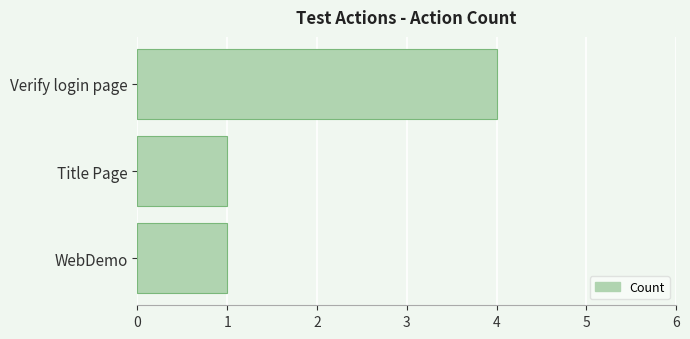

What is the sum of all values?

6